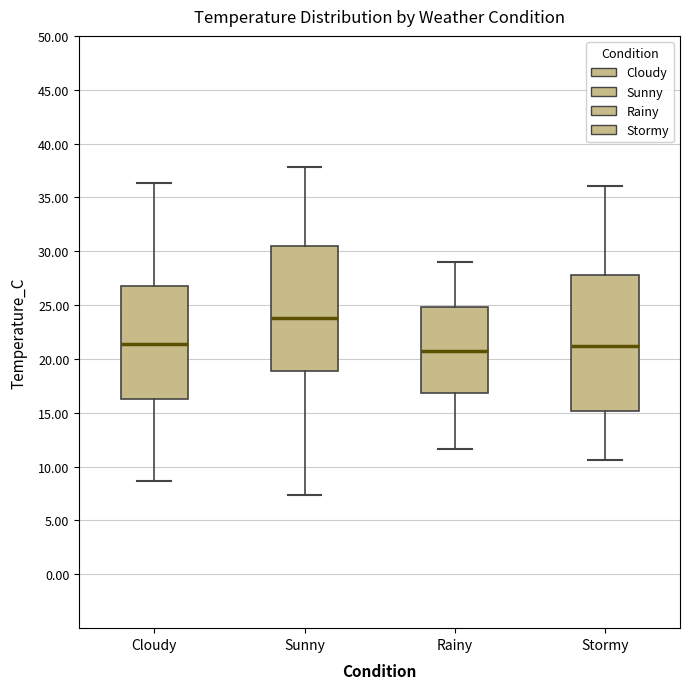

Which box has the highest median line?

Sunny